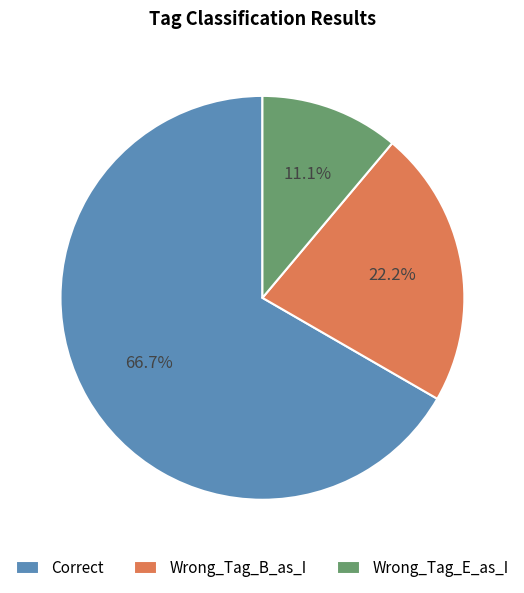

To the nearest percent, what is the average slice percentage?

33%